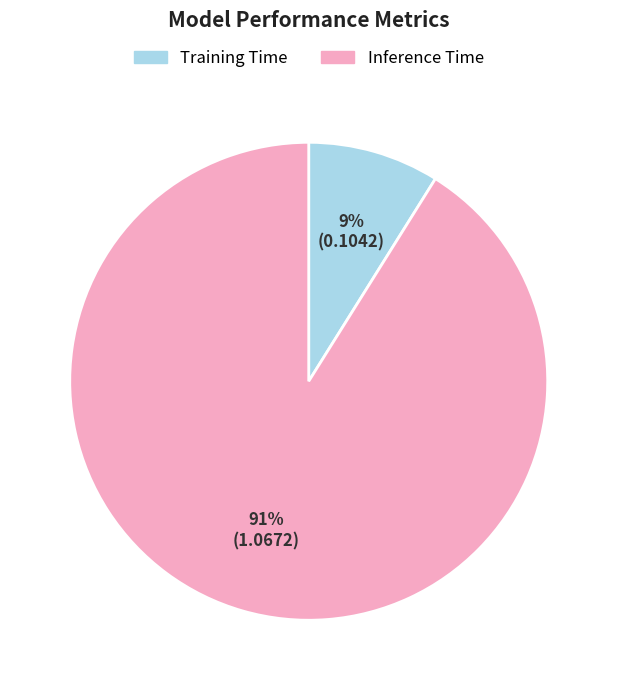

Is it true that Training Time is 3% of the pie?

False